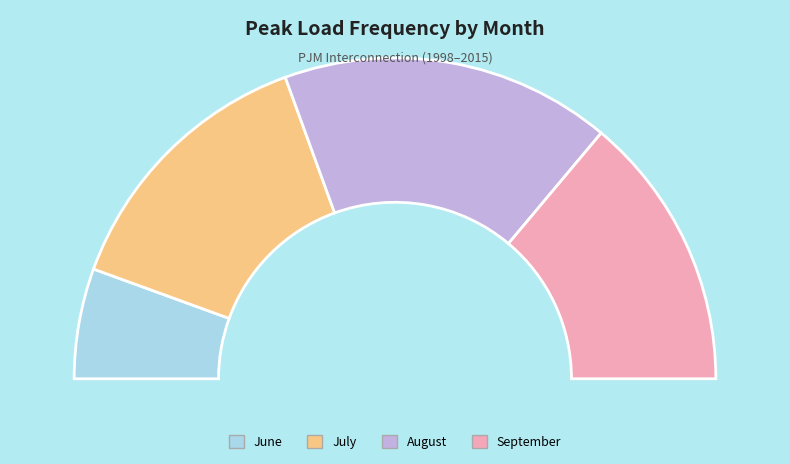

Which slice is the largest?

August